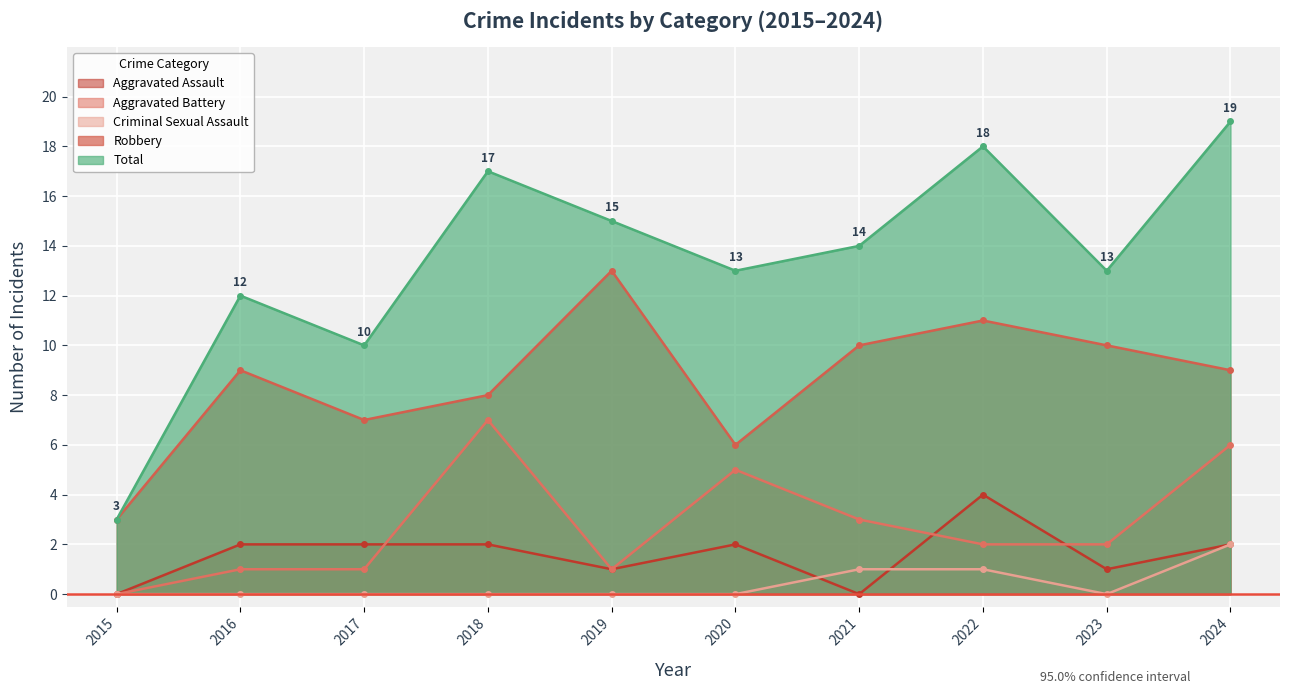

True or false: Total has a value of 4 at 2017.

False